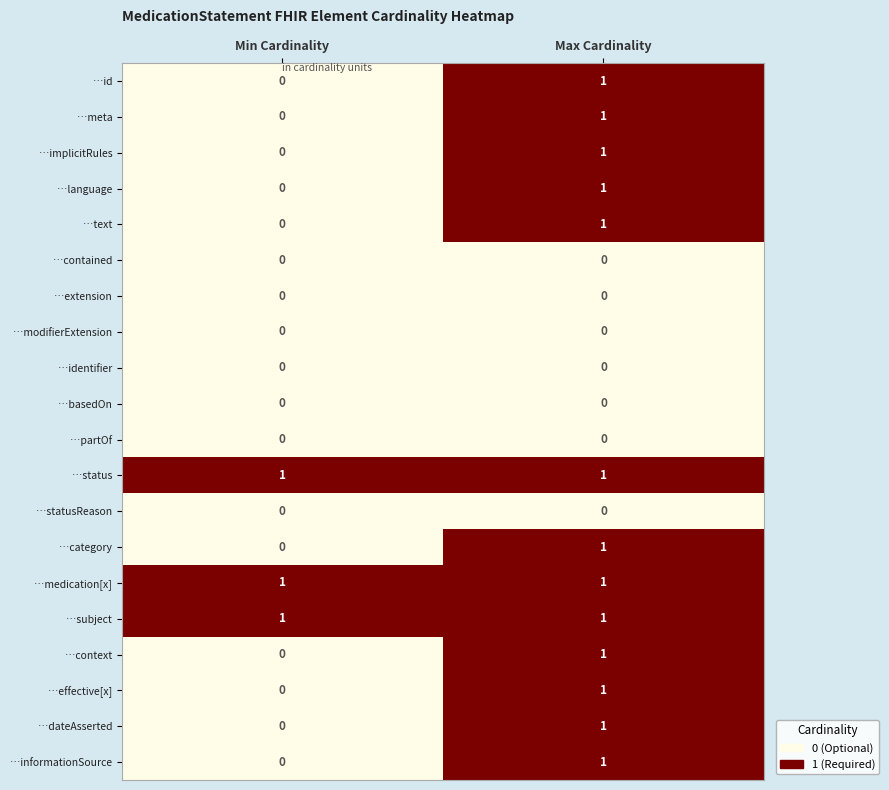

At which category is the sum across all series the highest?

Max Cardinality